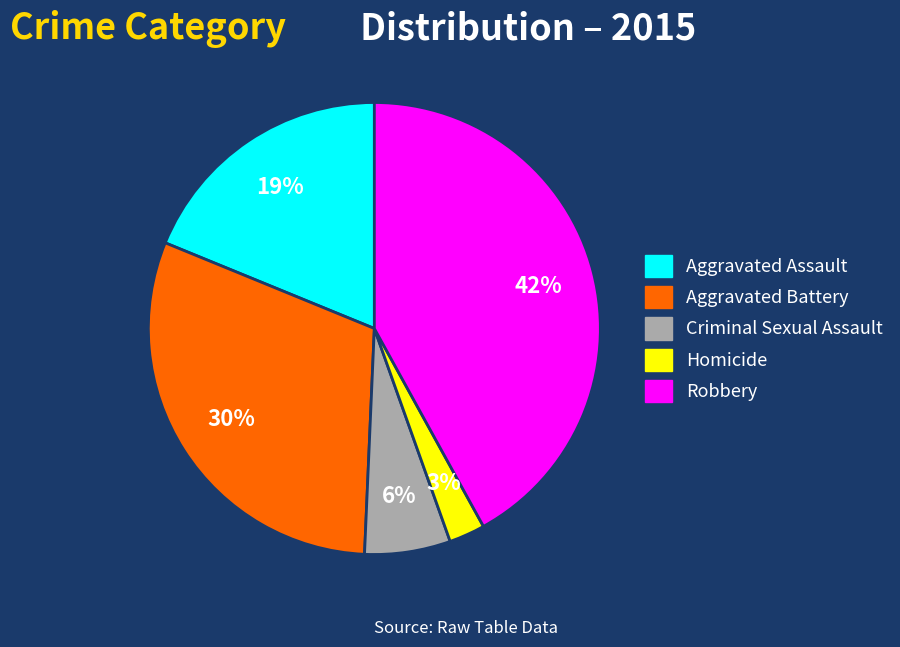

How many segments does this pie chart have?

5